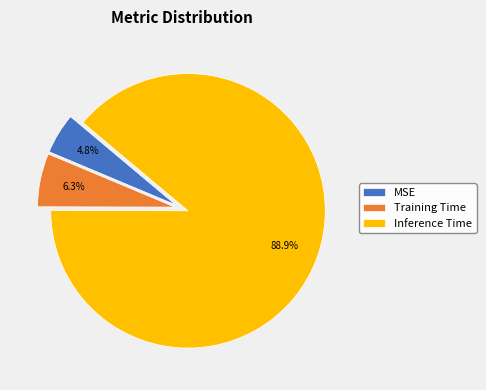

To the nearest percent, what is the difference between the largest and smallest slice percentages?

84%